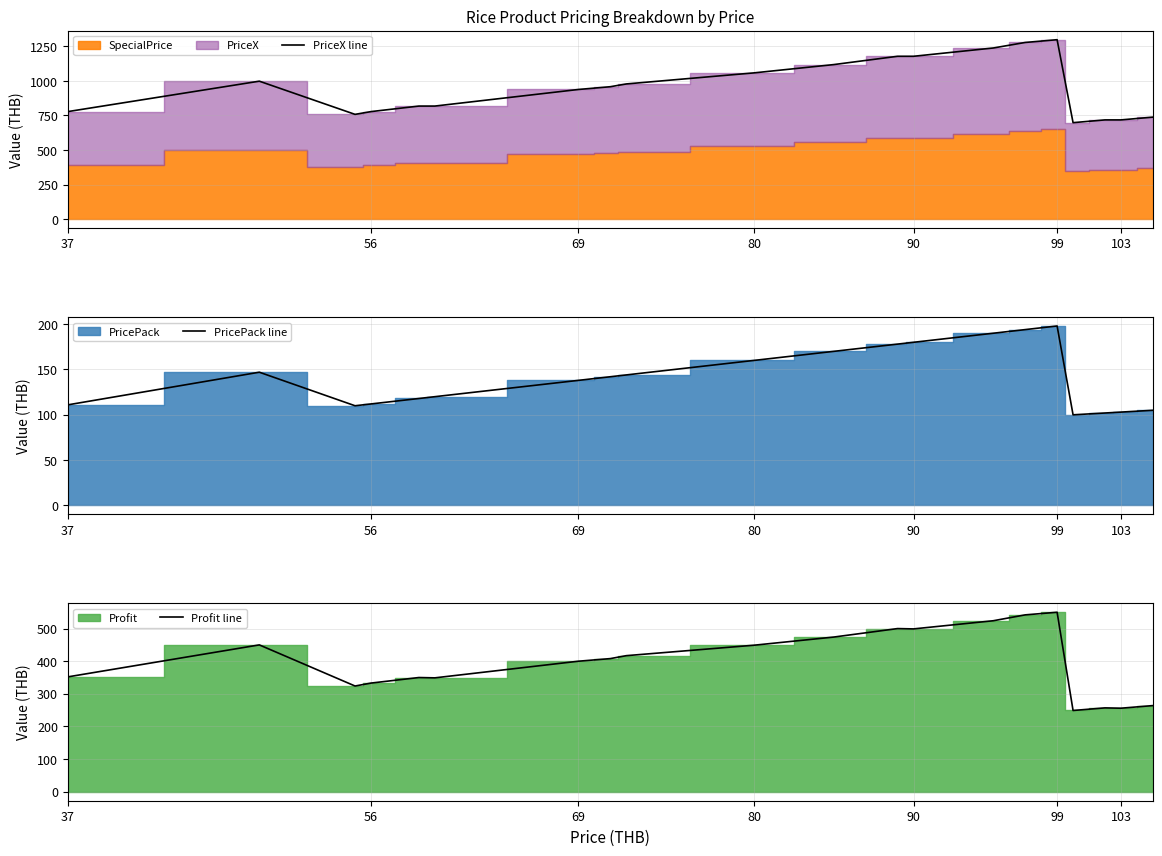

What is the highest value of the PriceX line series?

1298